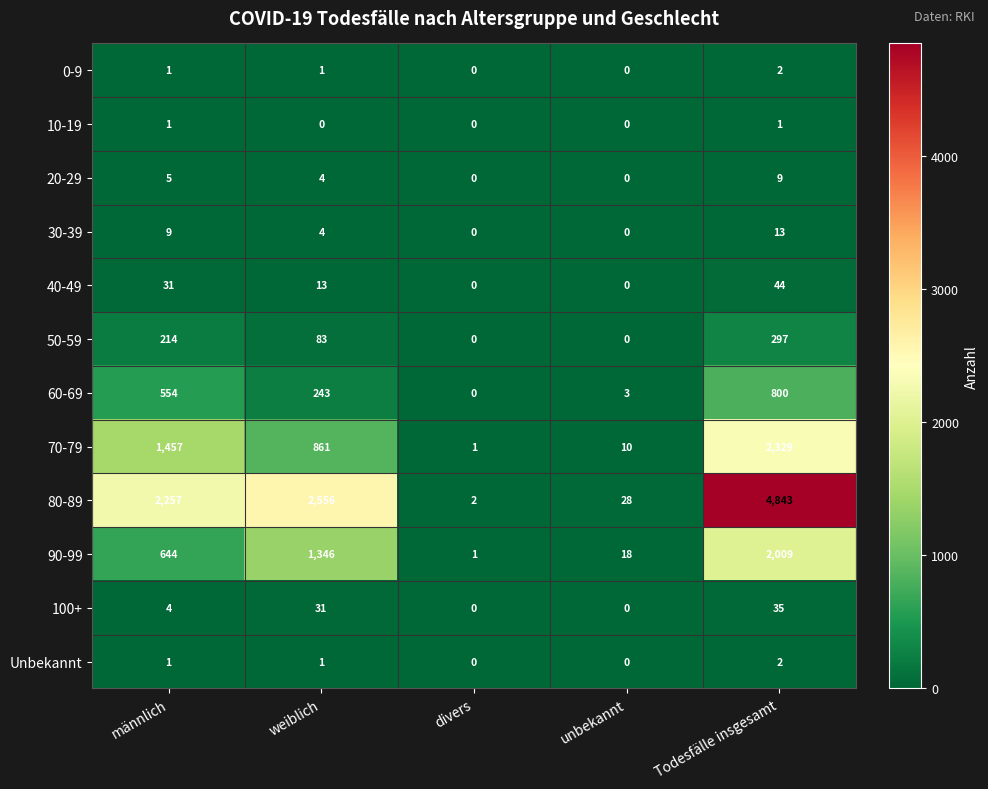

True or false: 60-69 has a value of 971 at männlich.

False